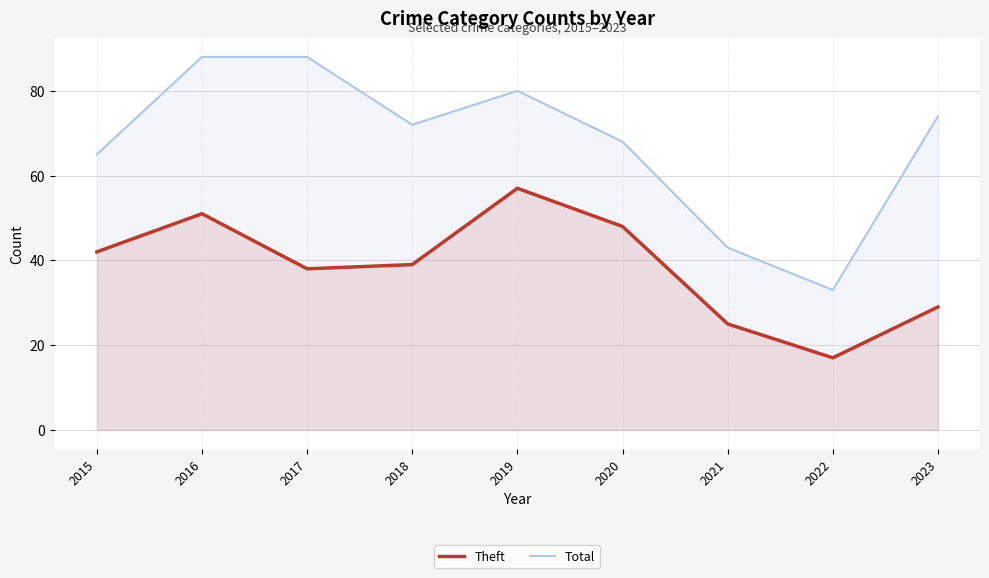

How many interior local peaks does the Total series have?

1